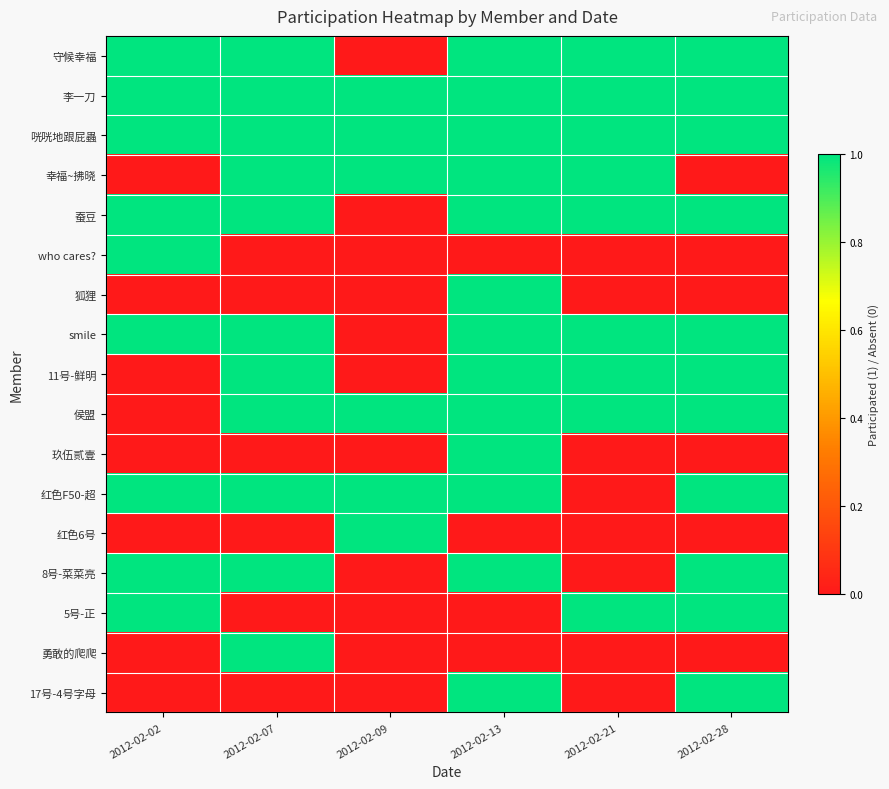

Which series has the largest range (max minus min)?

守候幸福